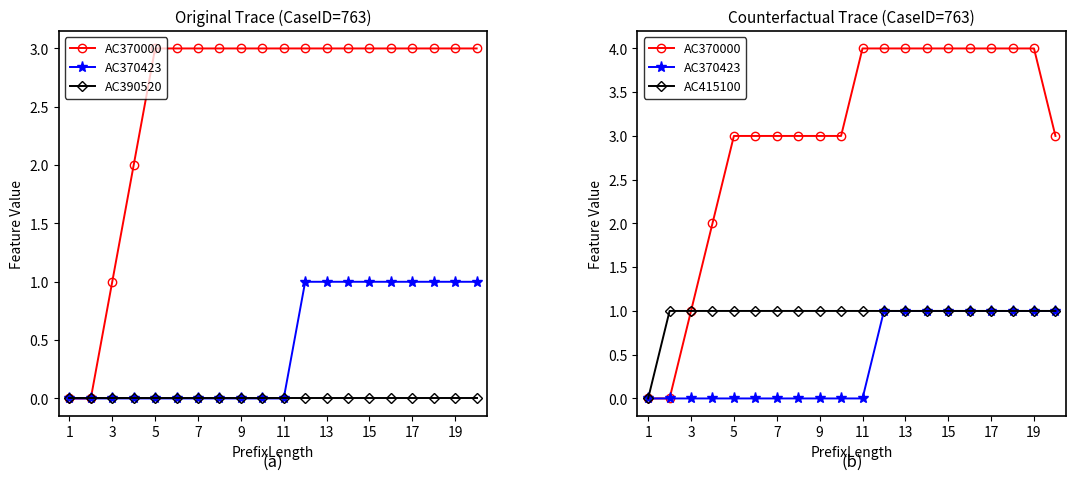

What is the label of the 1st point from the right?

19